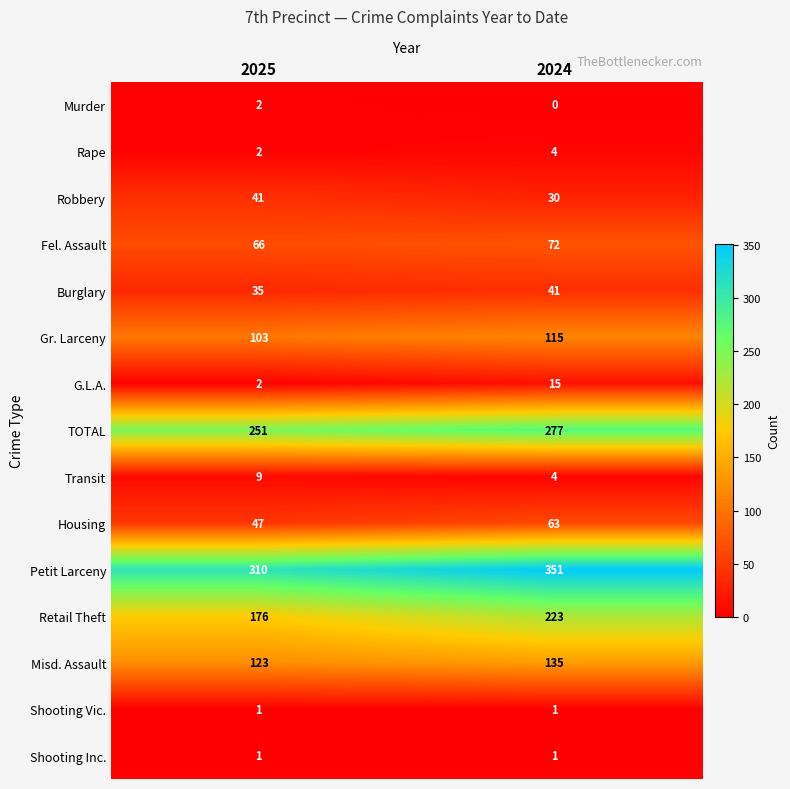

Which series has the widest spread of values?

Retail Theft